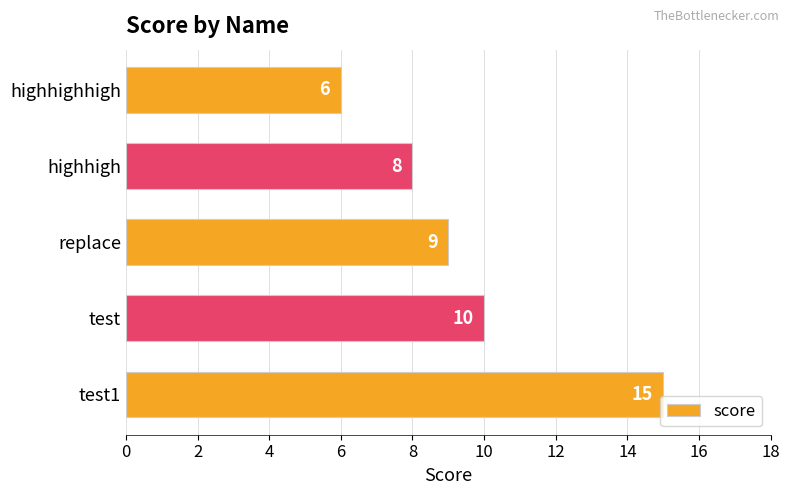

How many bars are there in total?

5